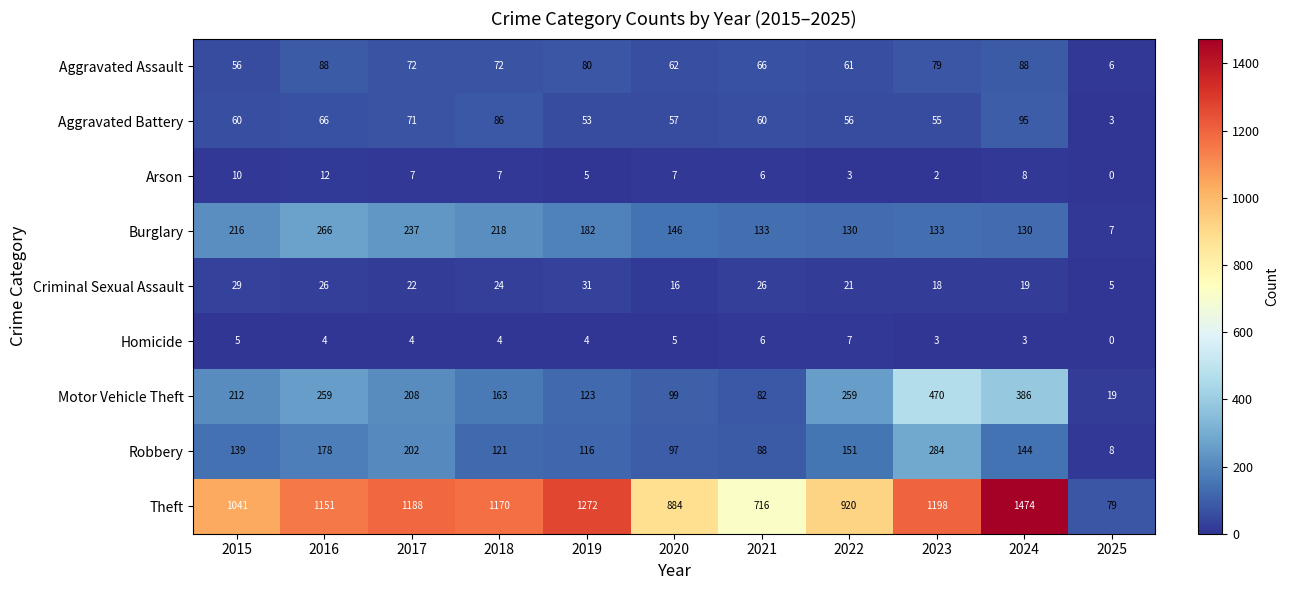

Which series changed the most between 2015 and 2016?

Theft